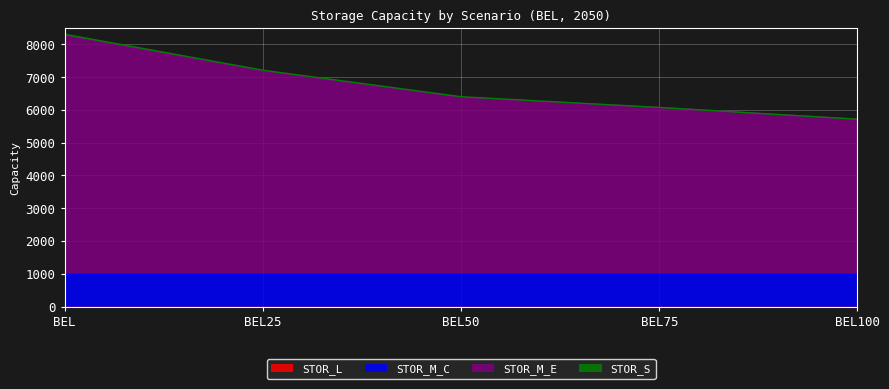

True or false: STOR_L and STOR_S cross at least once.

False